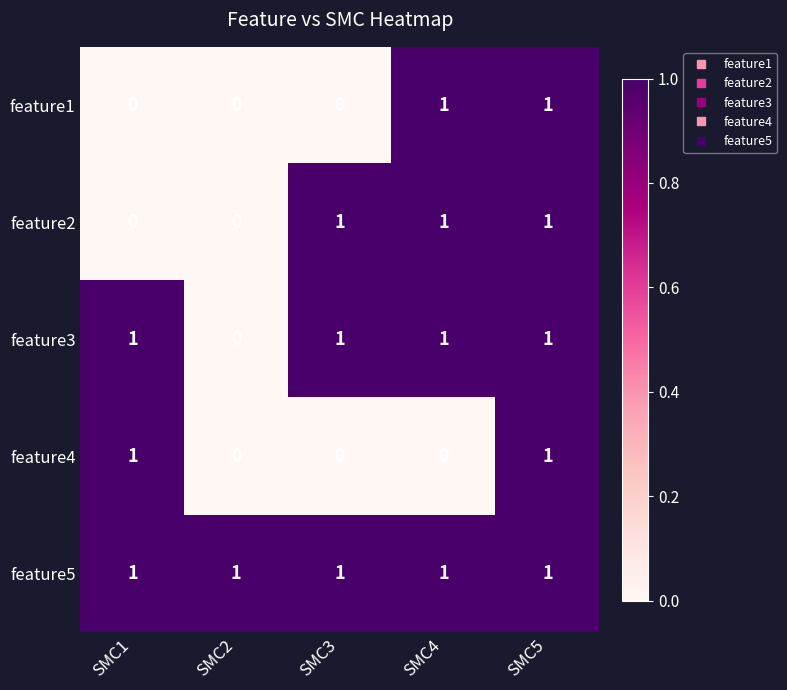

How many series are shown in this chart?

5